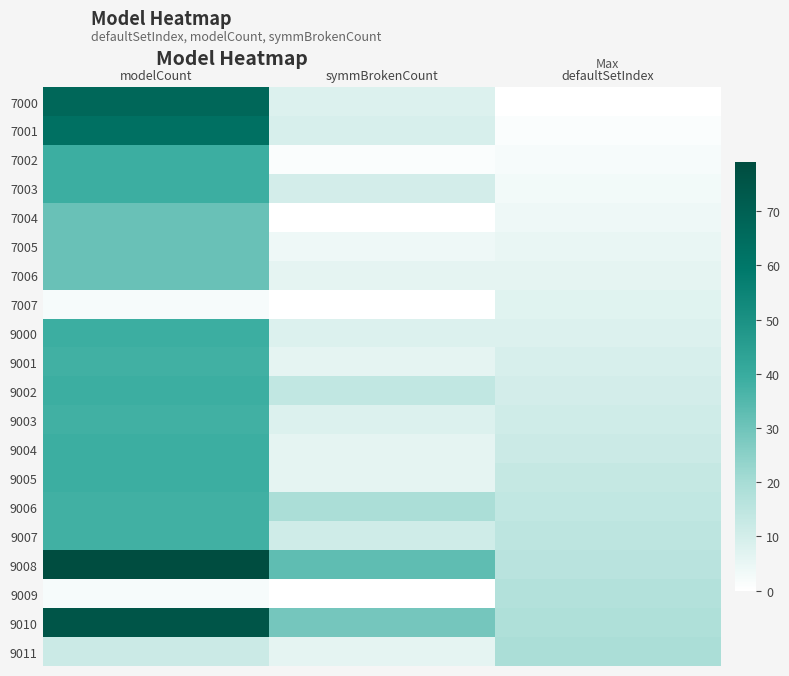

Reading left to right, list all the values displayed in this chart.

7000: modelCount=67	symmBrokenCount=8	defaultSetIndex=0
7001: modelCount=63	symmBrokenCount=9	defaultSetIndex=1
7002: modelCount=39	symmBrokenCount=1	defaultSetIndex=2
7003: modelCount=39	symmBrokenCount=10	defaultSetIndex=3
7004: modelCount=31	symmBrokenCount=0	defaultSetIndex=4
7005: modelCount=31	symmBrokenCount=4	defaultSetIndex=5
7006: modelCount=31	symmBrokenCount=6	defaultSetIndex=6
7007: modelCount=2	symmBrokenCount=0	defaultSetIndex=7
9000: modelCount=39	symmBrokenCount=8	defaultSetIndex=8
9001: modelCount=38	symmBrokenCount=6	defaultSetIndex=9
9002: modelCount=39	symmBrokenCount=14	defaultSetIndex=10
9003: modelCount=38	symmBrokenCount=8	defaultSetIndex=11
9004: modelCount=39	symmBrokenCount=6	defaultSetIndex=12
9005: modelCount=39	symmBrokenCount=6	defaultSetIndex=13
9006: modelCount=38	symmBrokenCount=19	defaultSetIndex=14
9007: modelCount=38	symmBrokenCount=11	defaultSetIndex=15
9008: modelCount=79	symmBrokenCount=33	defaultSetIndex=16
9009: modelCount=2	symmBrokenCount=0	defaultSetIndex=17
9010: modelCount=75	symmBrokenCount=29	defaultSetIndex=18
9011: modelCount=12	symmBrokenCount=6	defaultSetIndex=19